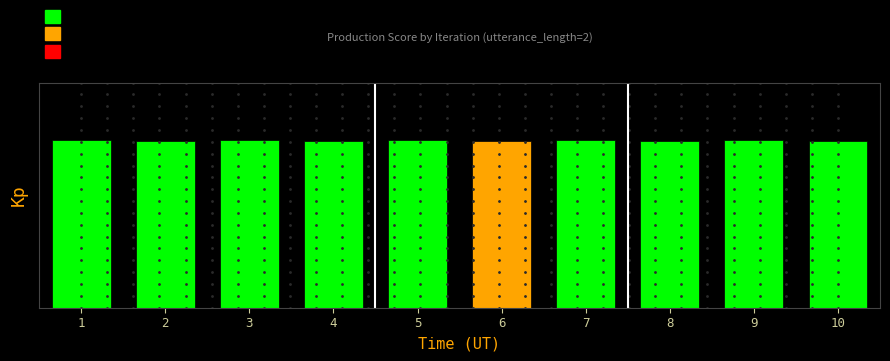

Reading left to right, what are all the values shown in this chart?

6.7	6.7	6.7	6.7	6.7	6.7	6.7	6.7	6.7	6.7